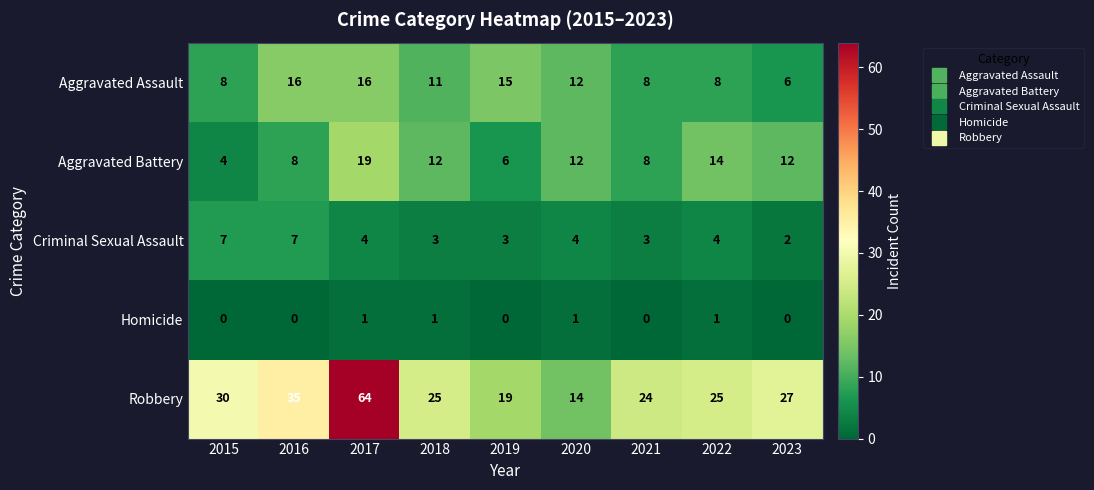

List the series in order of their peak value, lowest first.

Homicide, Criminal Sexual Assault, Aggravated Assault, Aggravated Battery, Robbery